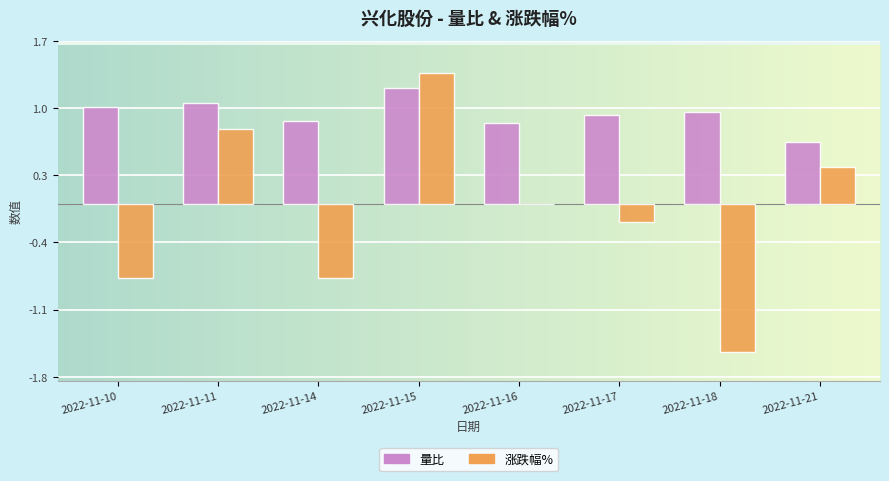

What is the highest value of the 量比 series?

1.2